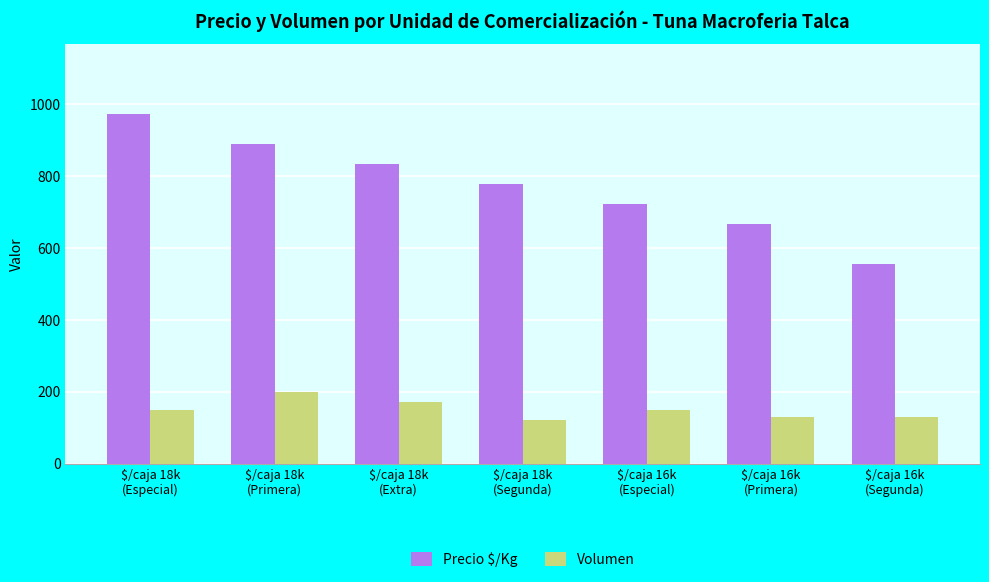

What is the minimum value shown in the chart?

120